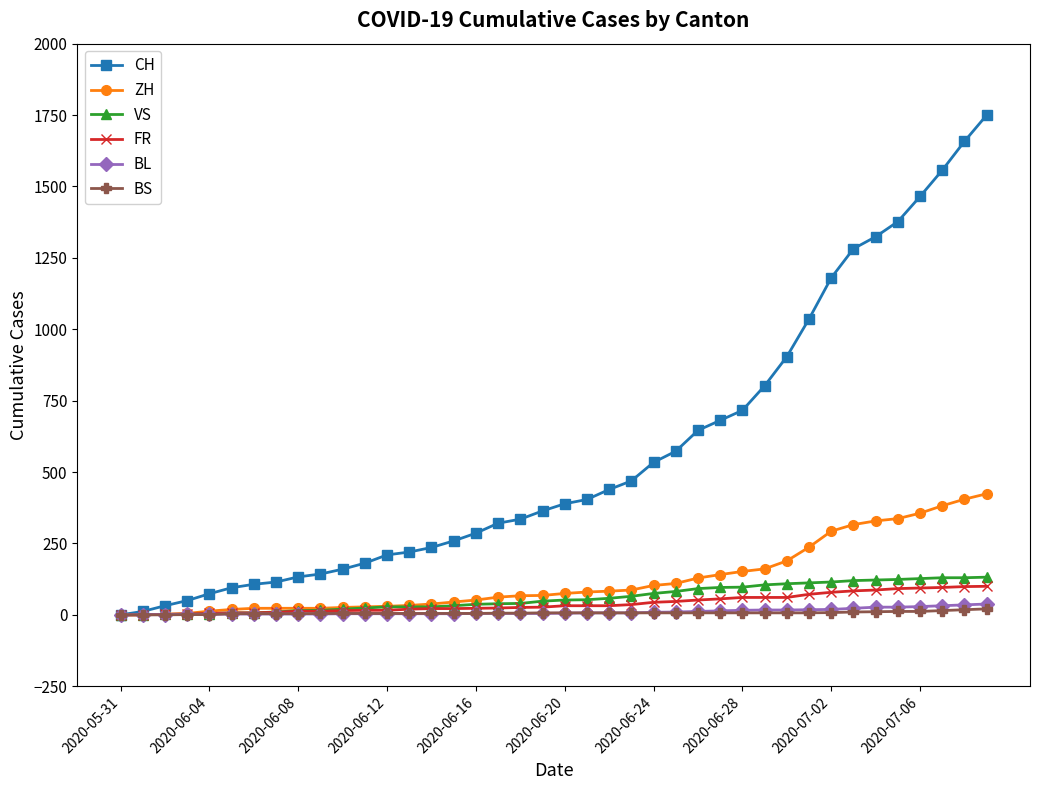

Which series has the largest total across all categories?

CH